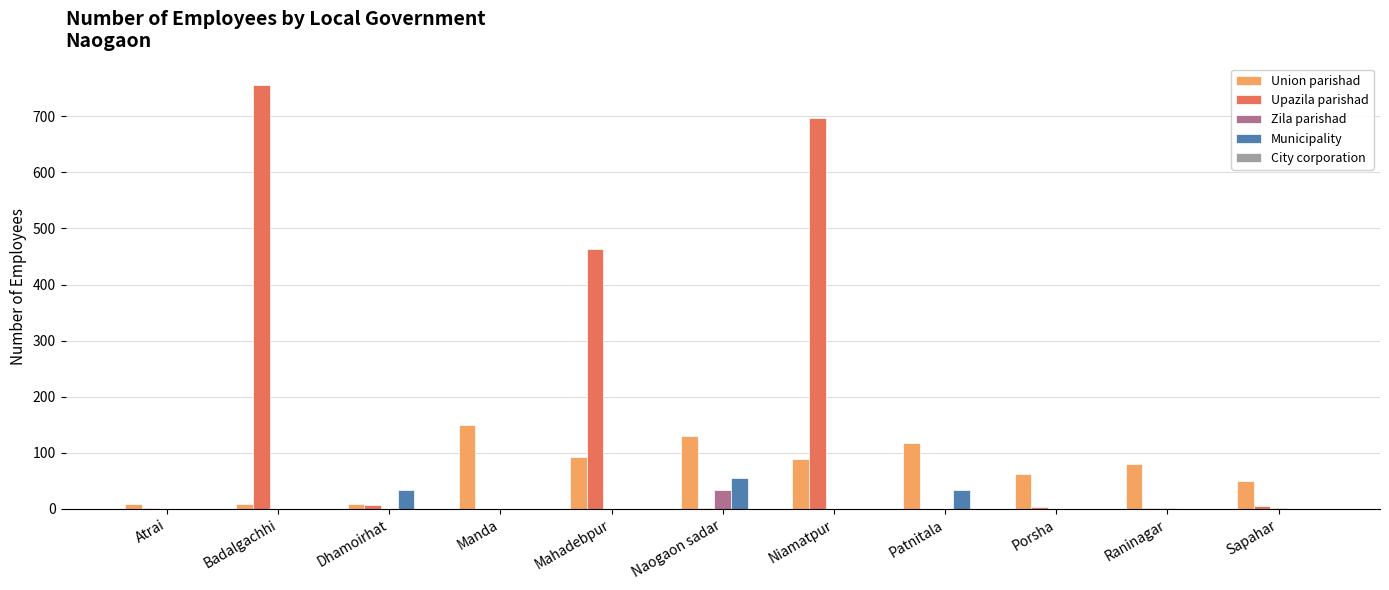

What is the total value across all series at Naogaon sadar?

220